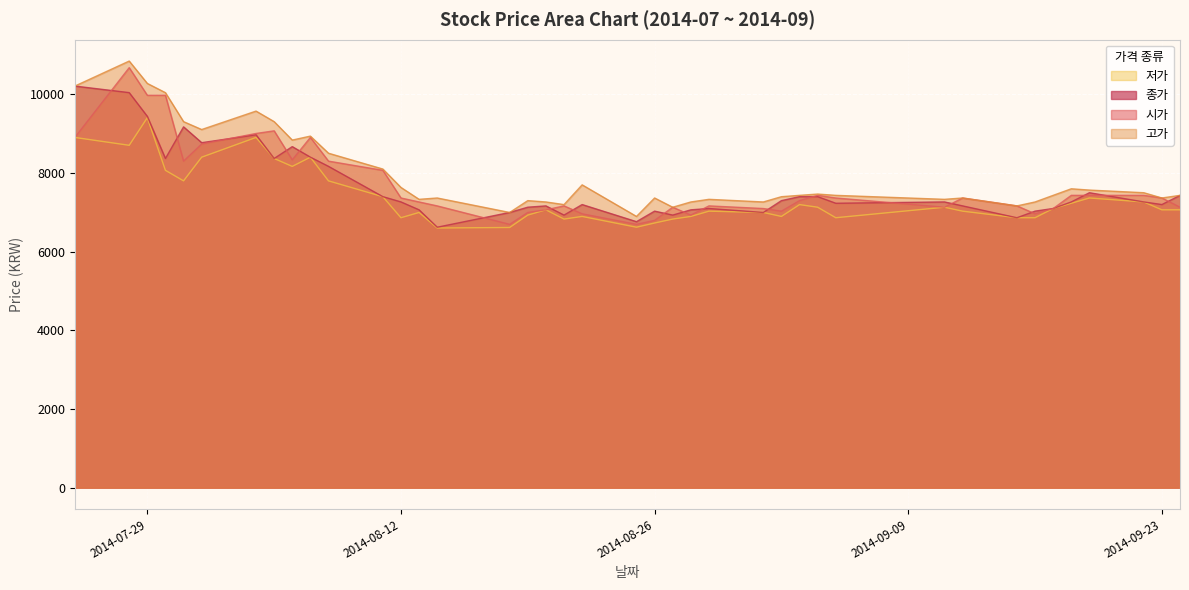

What position from the left is 2014-09-04?

29